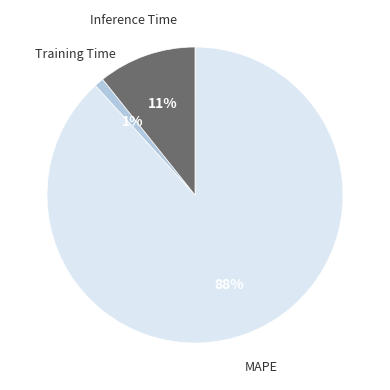

To the nearest percent, what is the difference between the largest and smallest slice percentages?

88%